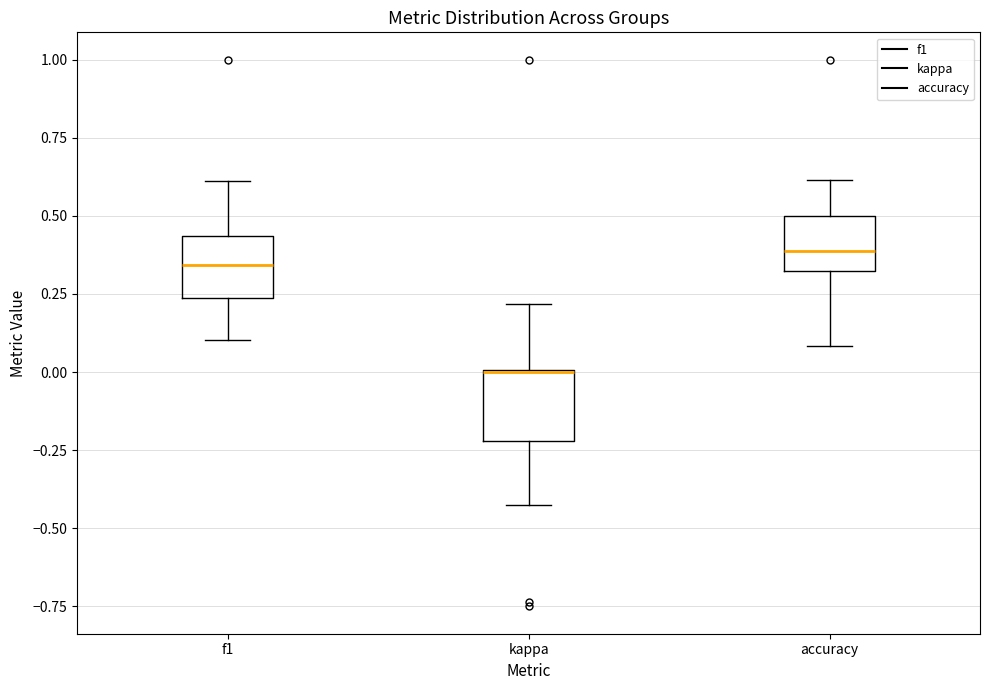

Where is the lower edge of the box for kappa on the y-axis? The values are not printed on the chart, so give them approximately, as read against the axis.

-0.20